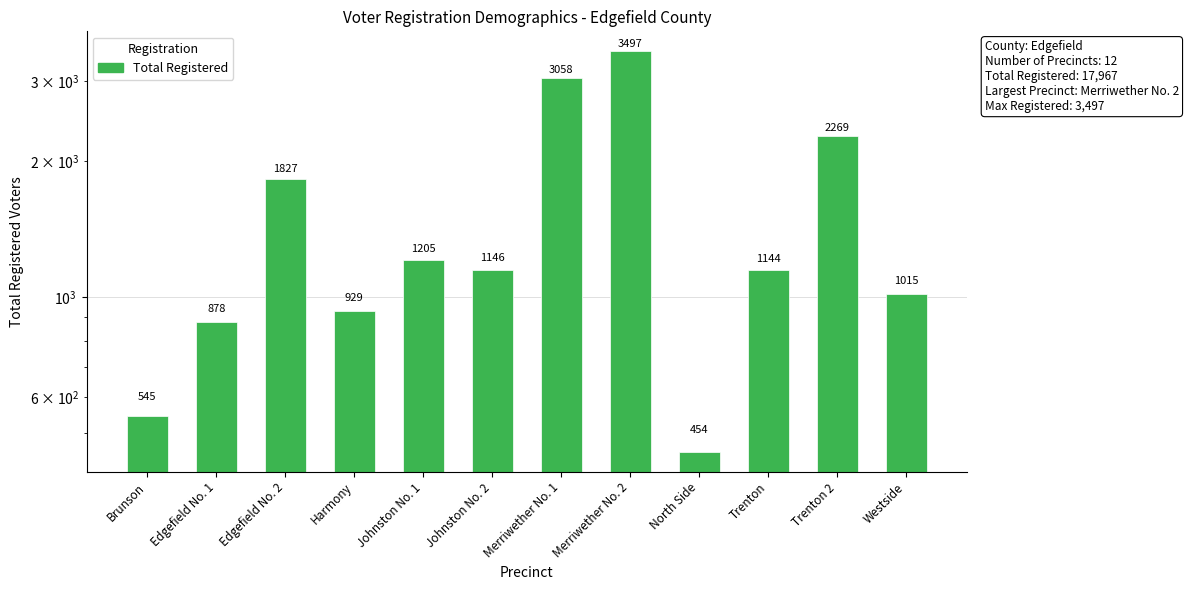

Reading left to right, what are all the values shown in this chart?

545	878	1827	929	1205	1146	3058	3497	454	1144	2269	1015